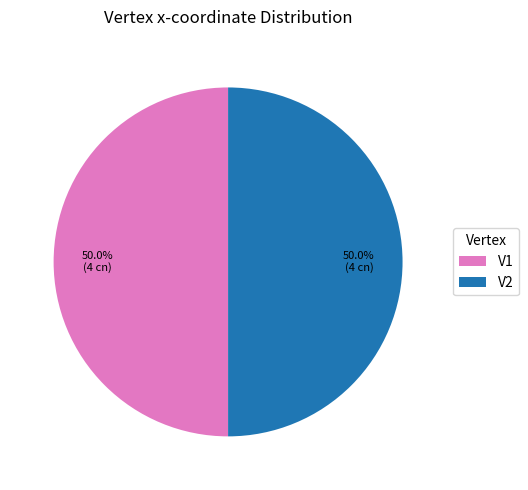

Combined, what portion of the pie is V1 and V2?

100.0%